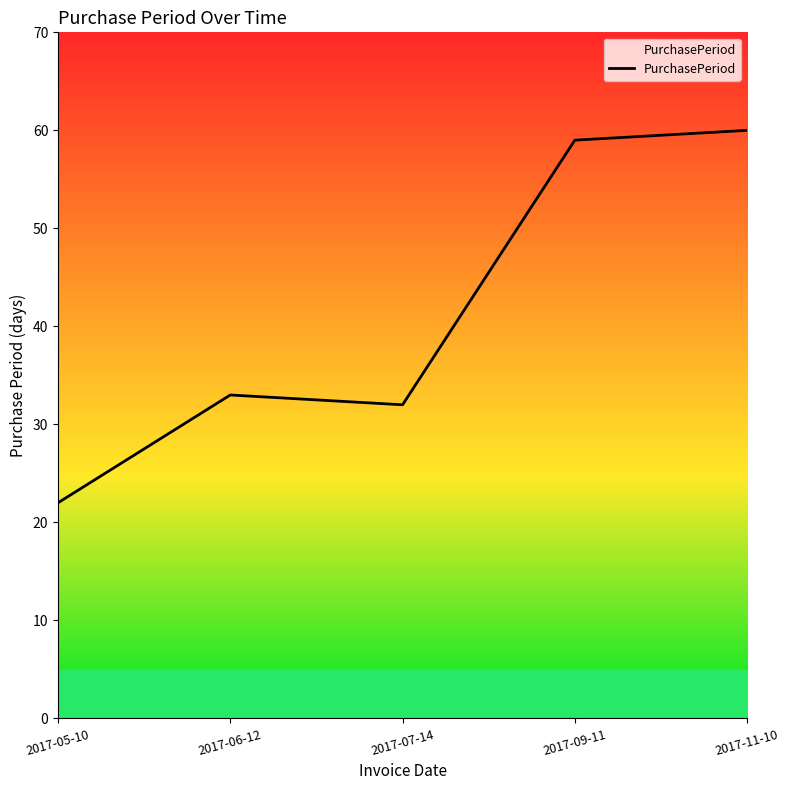

What is the smallest value displayed?

22